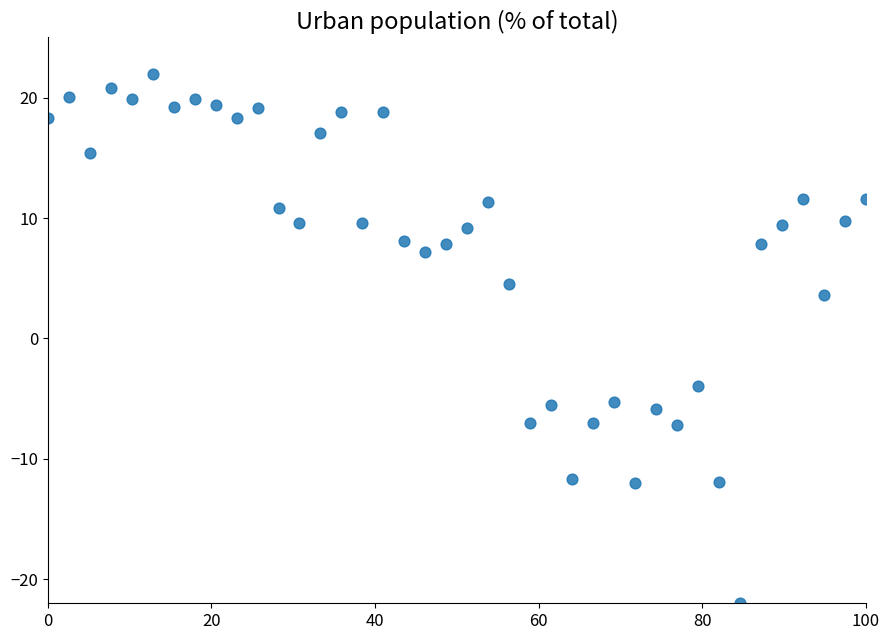

What is the range of X values (max minus min)?

100.0